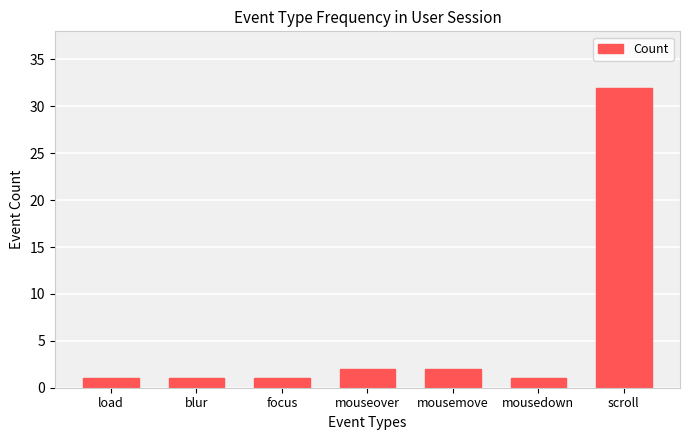

Which has a higher value, mousemove or mousedown?

mousemove